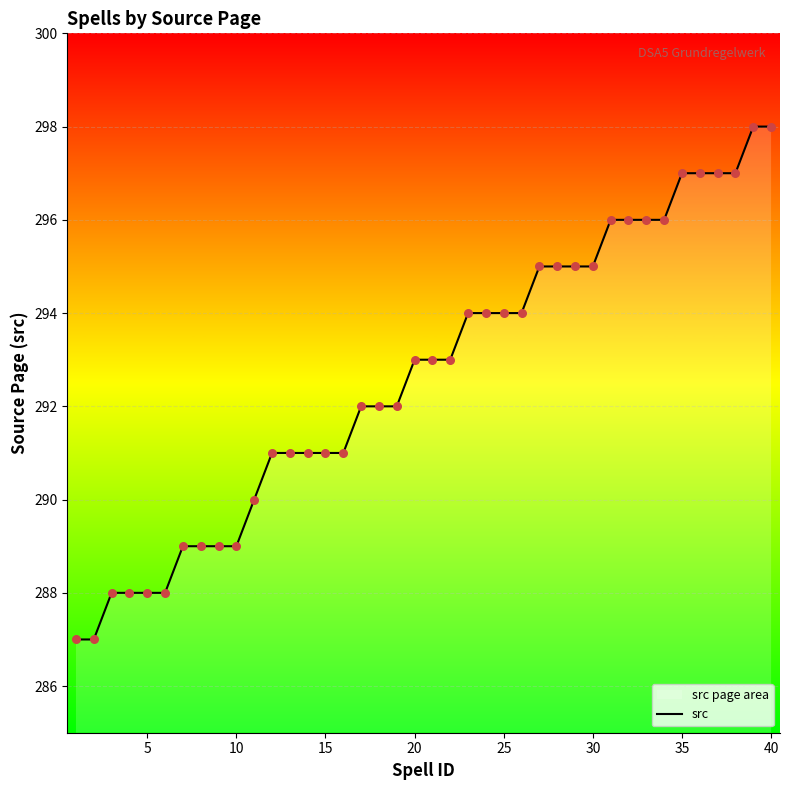

What is the difference between the maximum and minimum values?

11